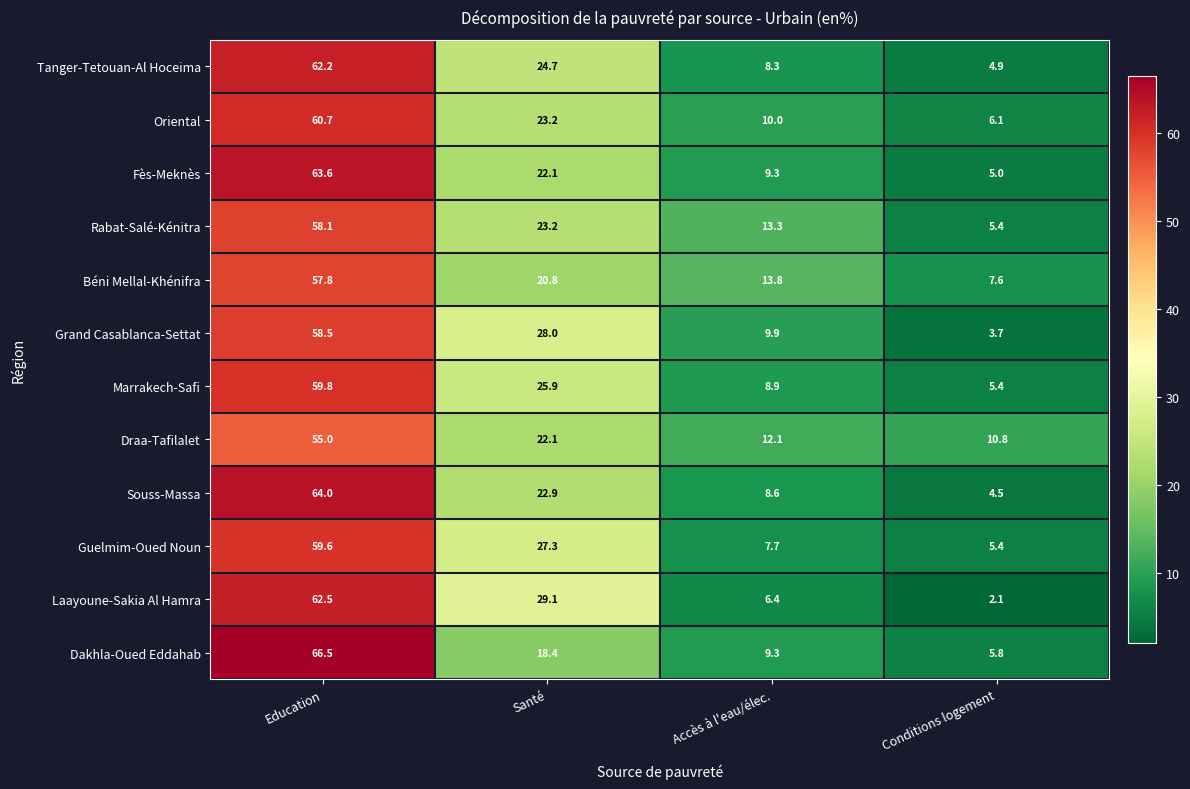

Which series has the widest spread of values?

Dakhla-Oued Eddahab